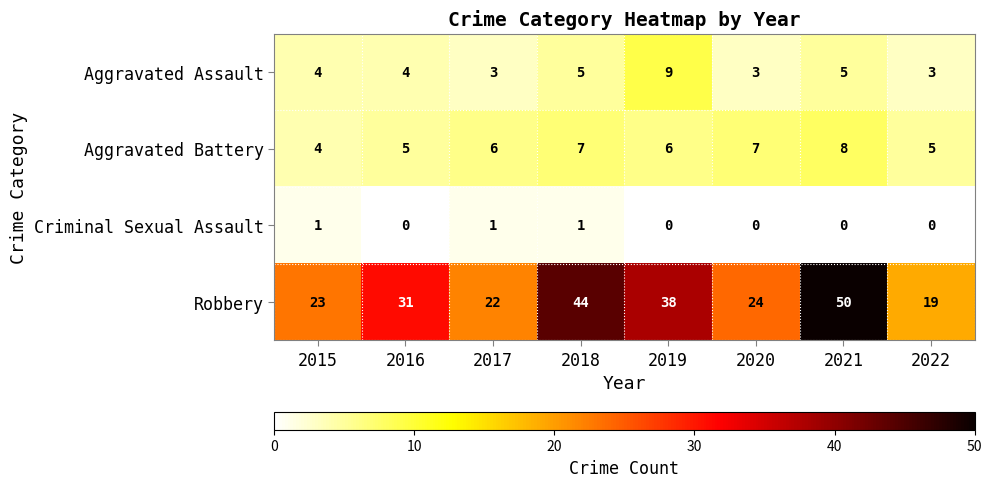

Rank the series by their maximum value, from highest to lowest.

Robbery, Aggravated Assault, Aggravated Battery, Criminal Sexual Assault